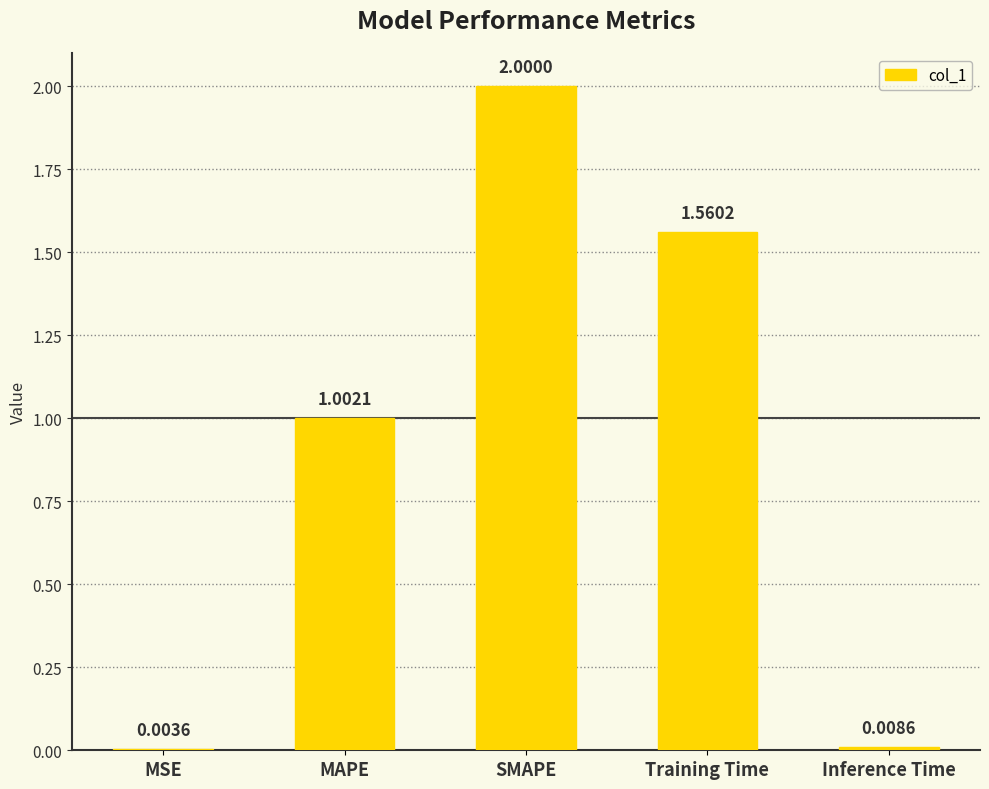

Where is the data nearest to the value 1?

MAPE